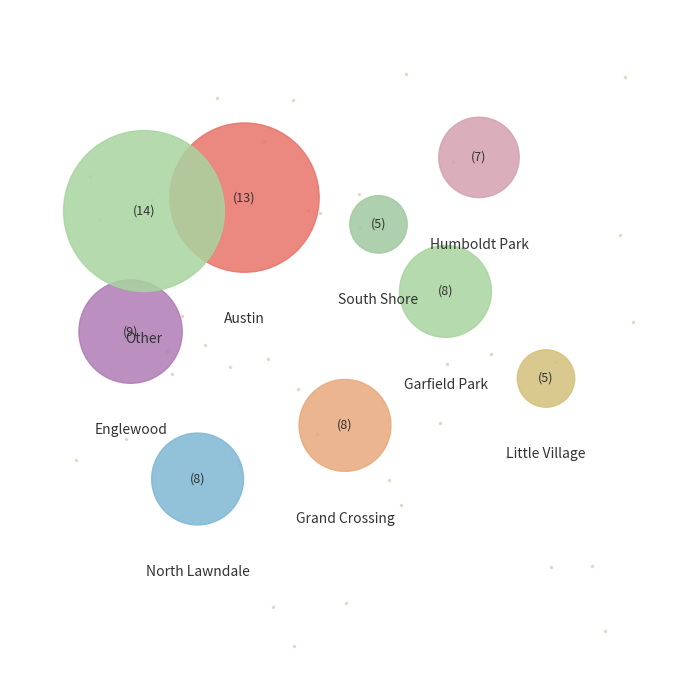

Is it true that Humboldt Park is 9% of the pie?

True